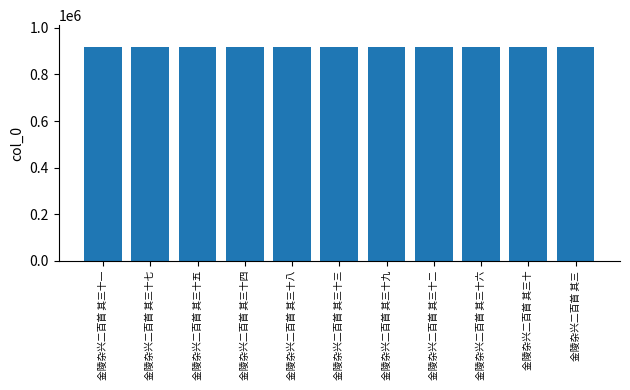

What is the label of the 8th bar from the right?

金陵杂兴二百首 其三十四